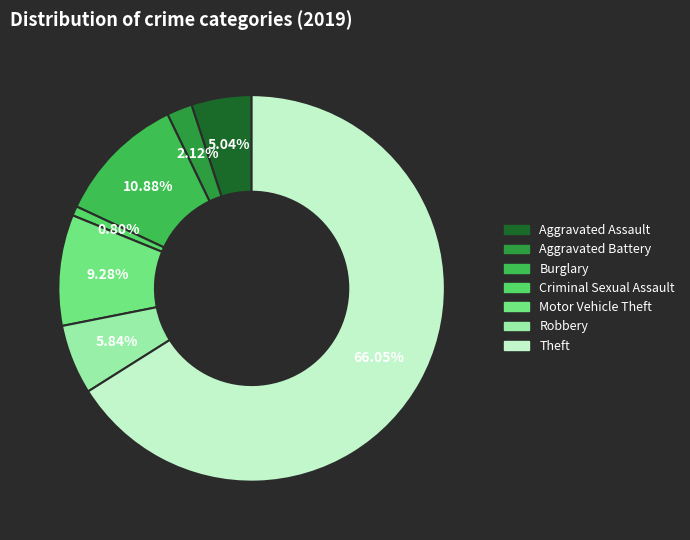

To the nearest percent, what is the difference between the largest and smallest slice percentages?

65%